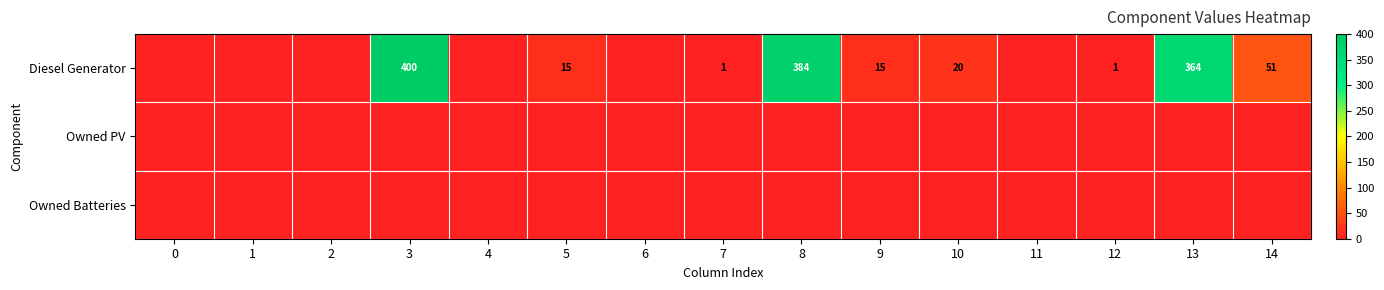

Which label corresponds to the largest value in the chart?

3